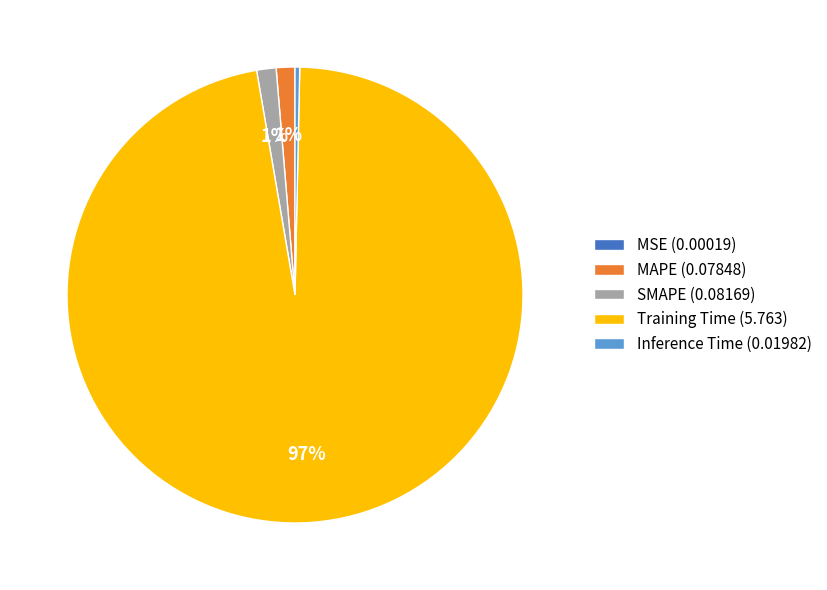

Is it true that Training Time is 97% of the pie?

True